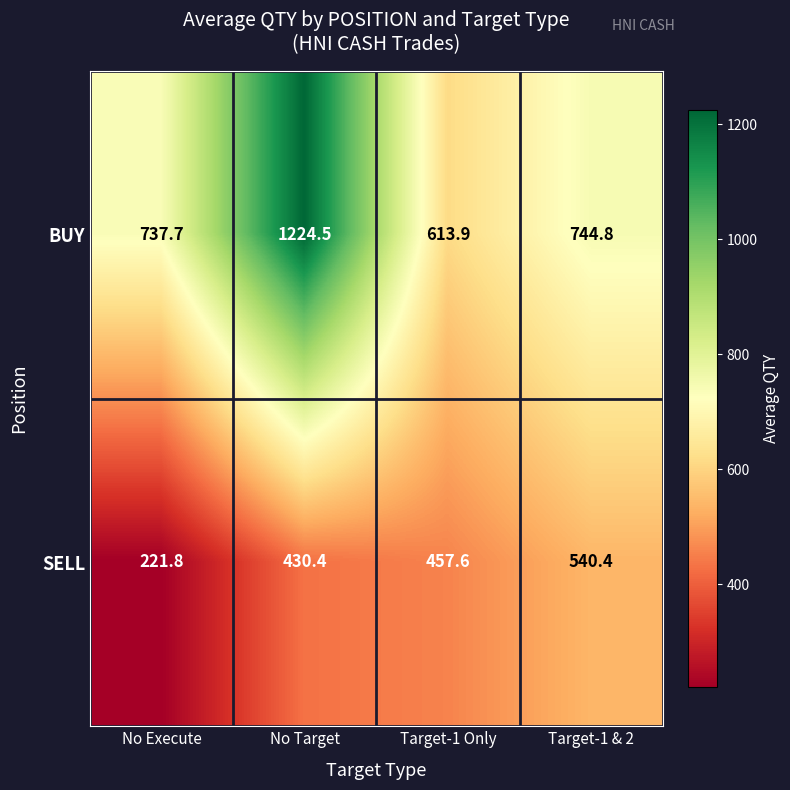

At which category does the chart reach its peak across all series?

No Target